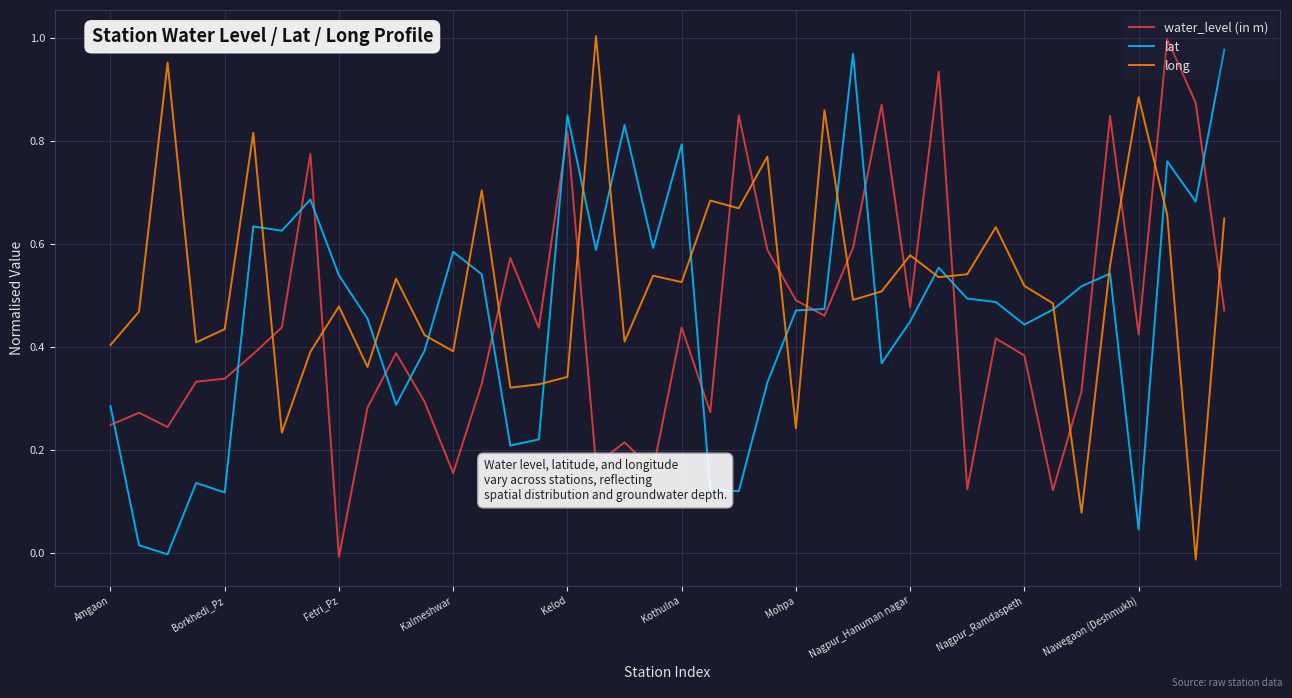

What are all the series names shown in the legend?

water_level (in m), lat, long